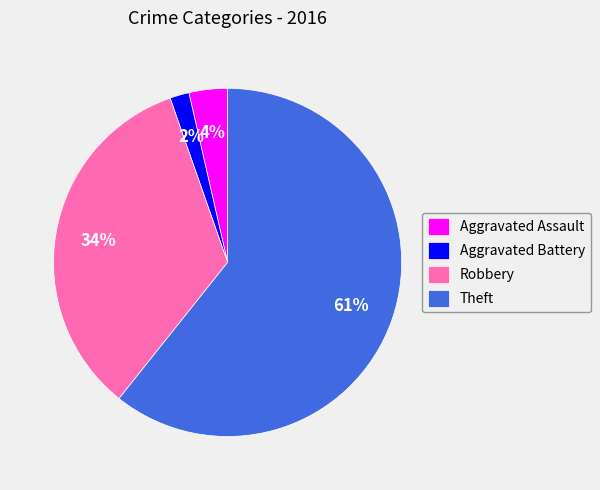

To the nearest percent, what is the average slice percentage?

25%